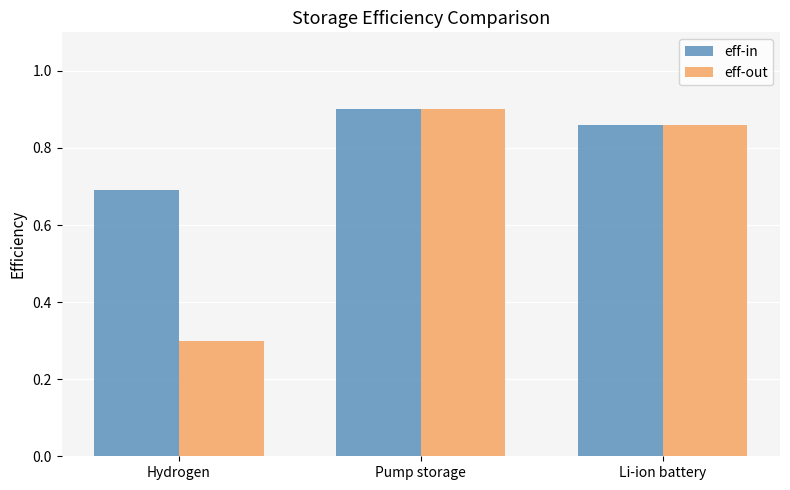

Which label corresponds to the smallest value in the chart?

Hydrogen